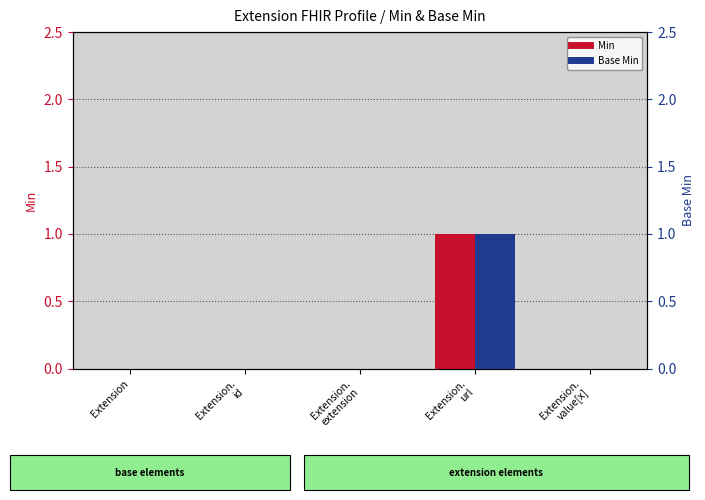

Which label corresponds to the smallest value in the chart?

Extension